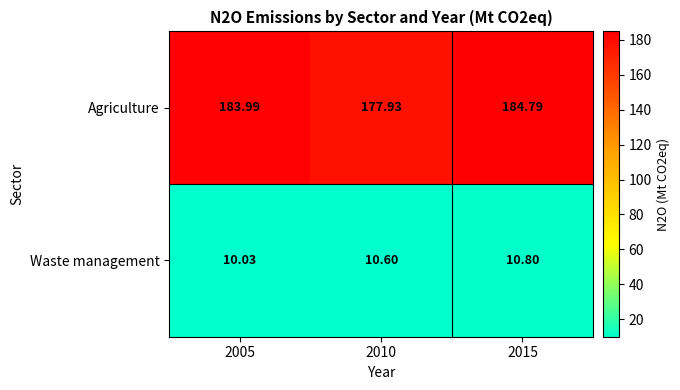

Between 2010 and 2015, which series saw the biggest shift?

Agriculture